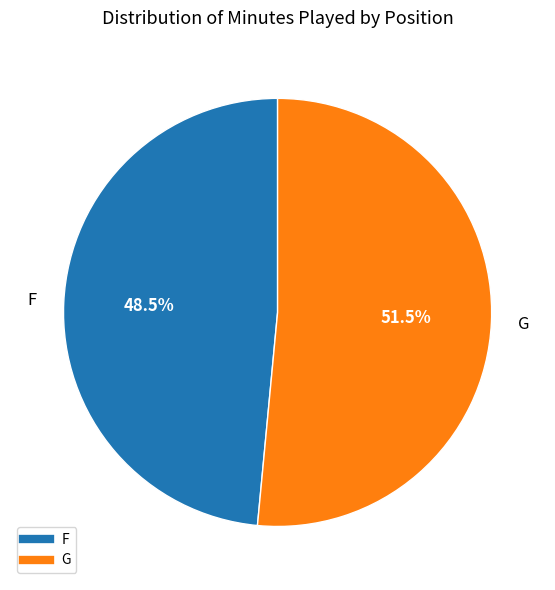

Does any single category account for the majority?

Yes